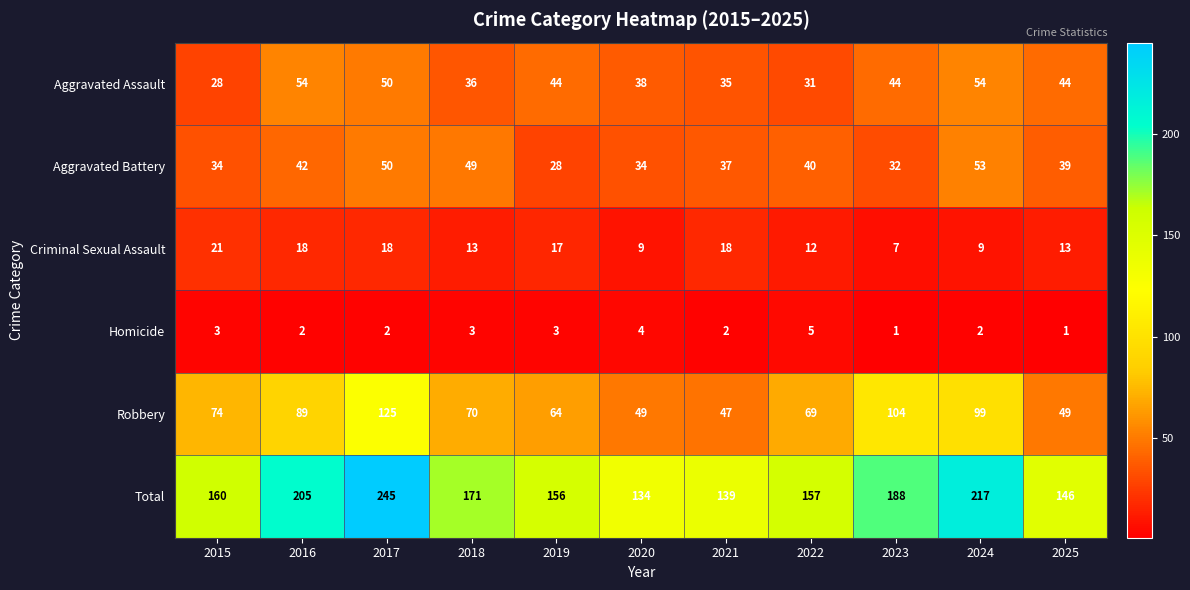

What is the spread (max minus min) of values at 2020?

130